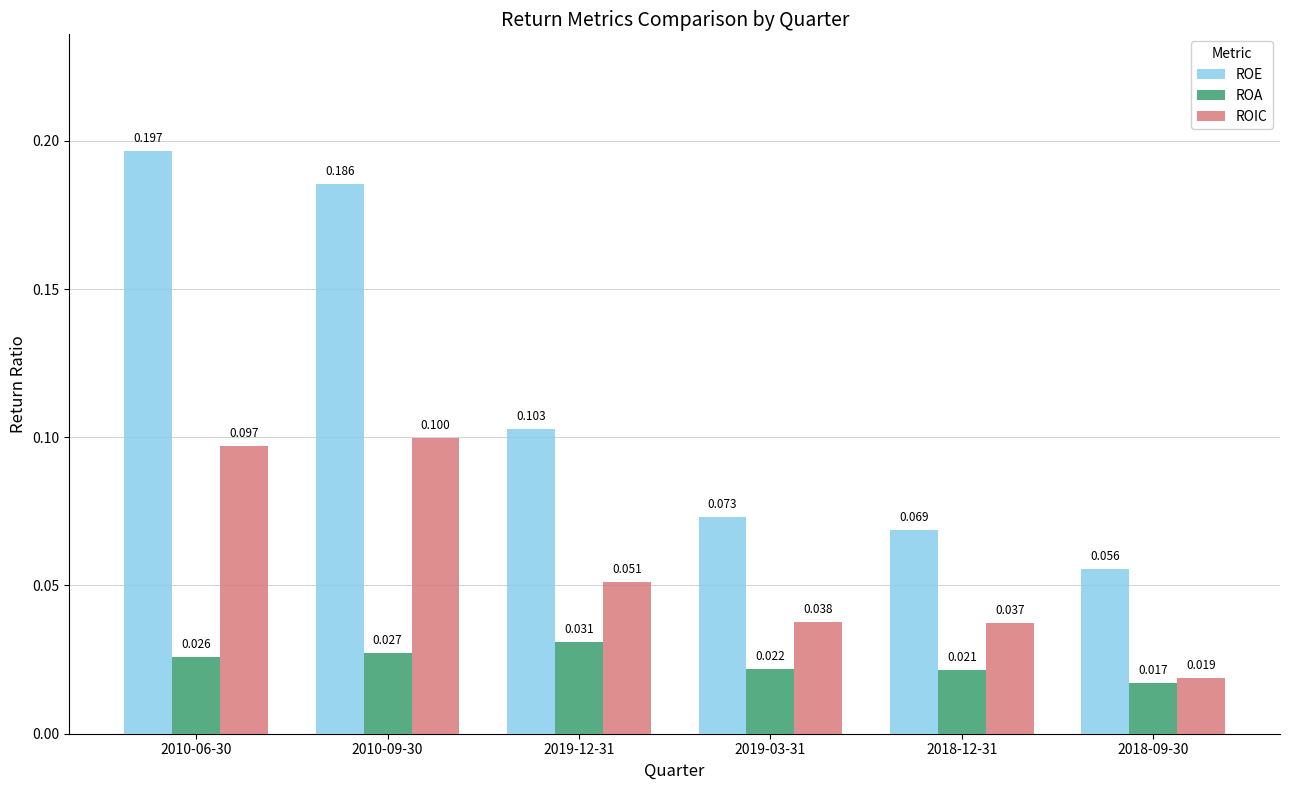

Count the ROE values in the range 0 to 1.

6